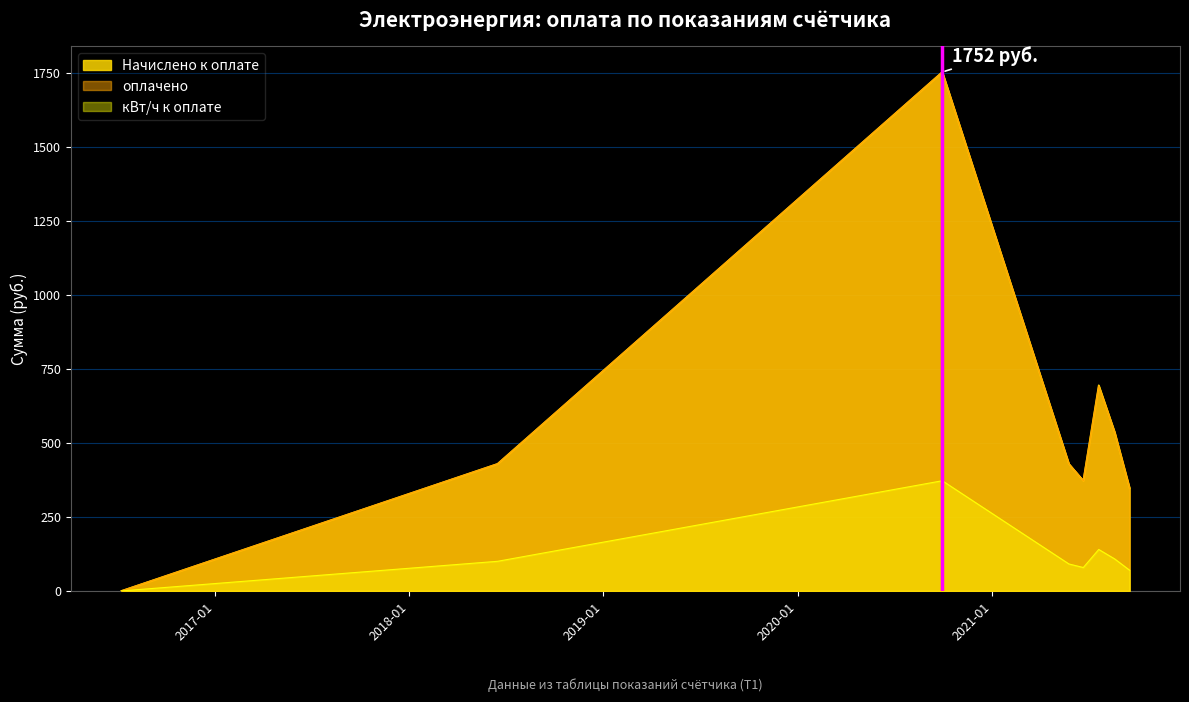

How many positive values does the Начислено к оплате series have?

7